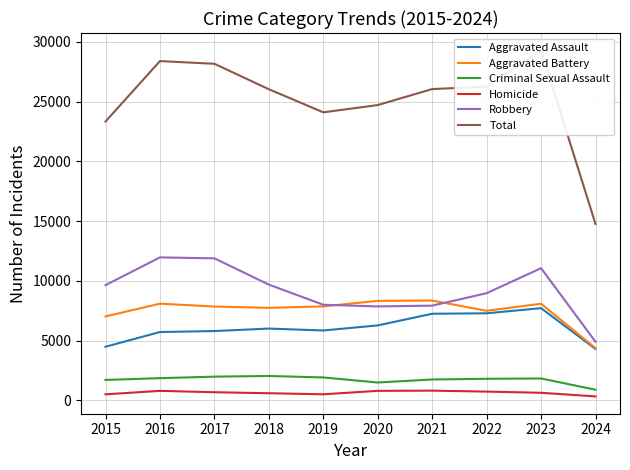

What is the sum of the Homicide values at 2019 and 2016?

1285